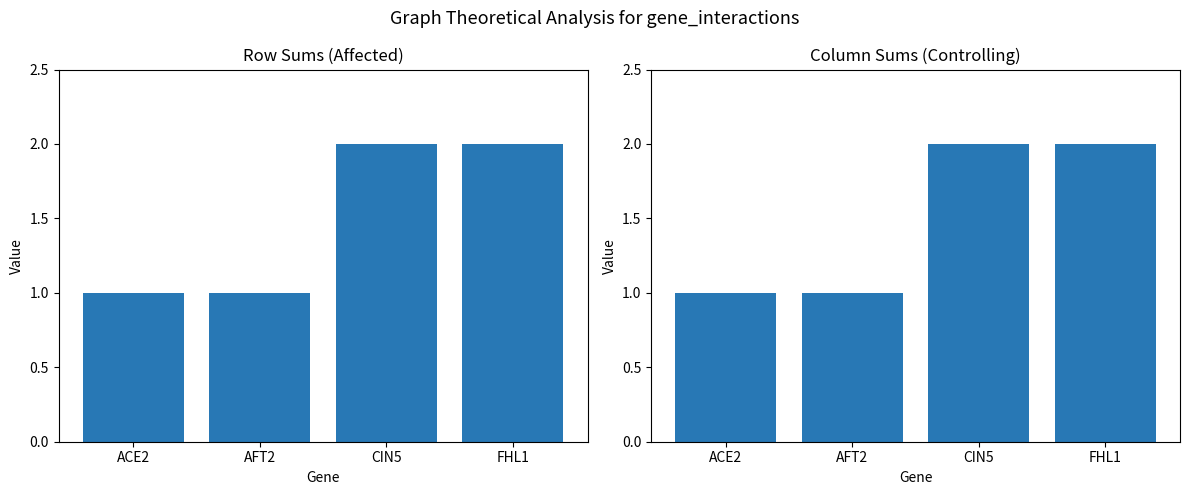

What is the greatest value displayed?

2